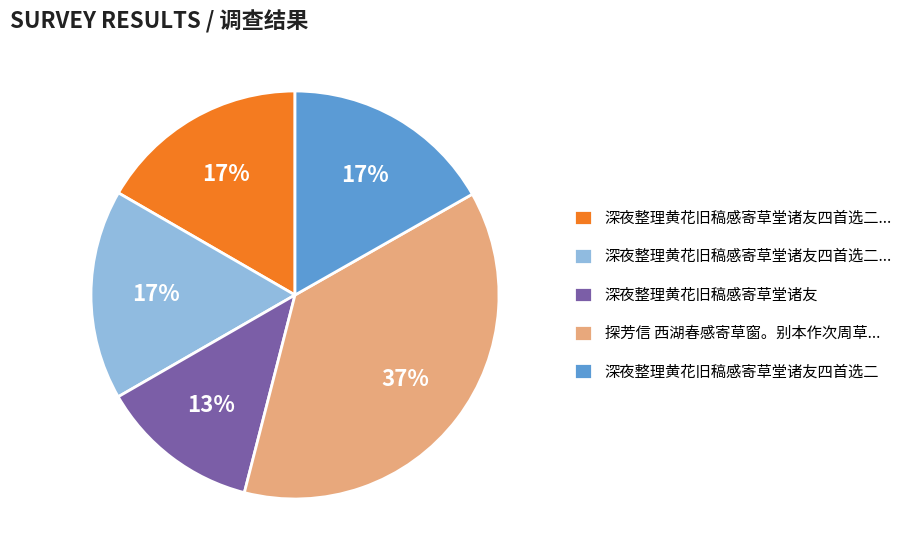

Is there any slice that represents more than half of the pie?

No